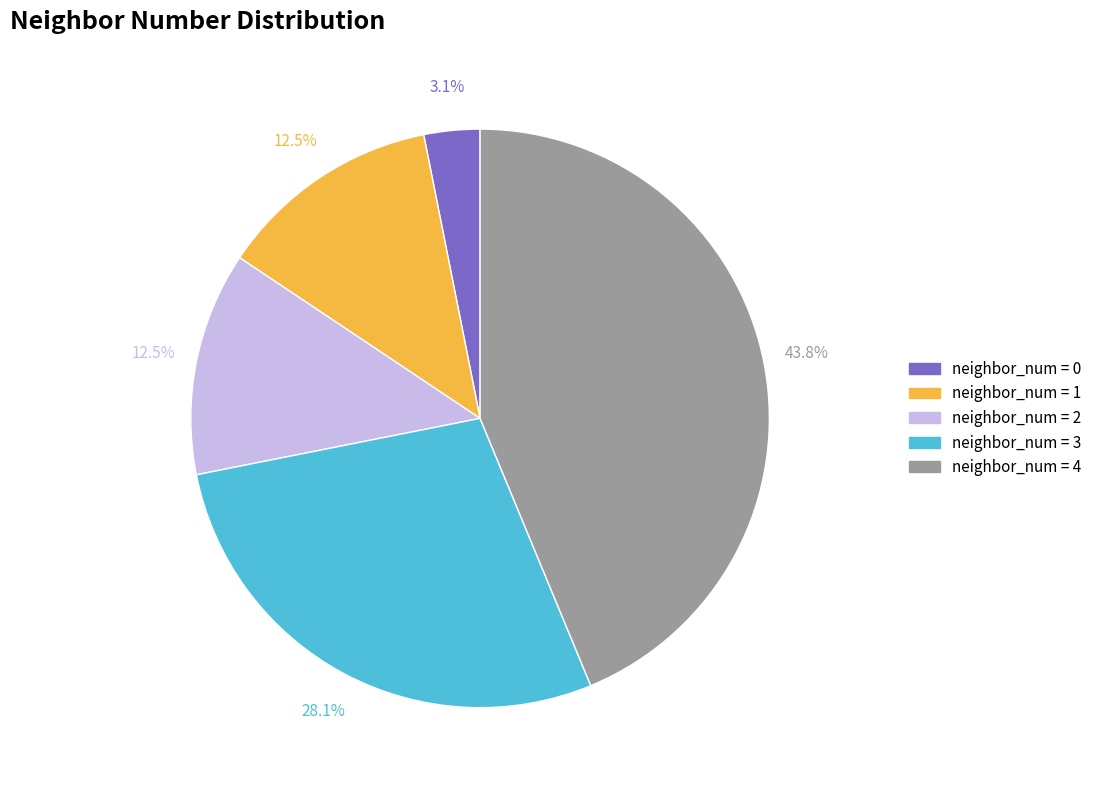

Does any single category account for the majority?

No